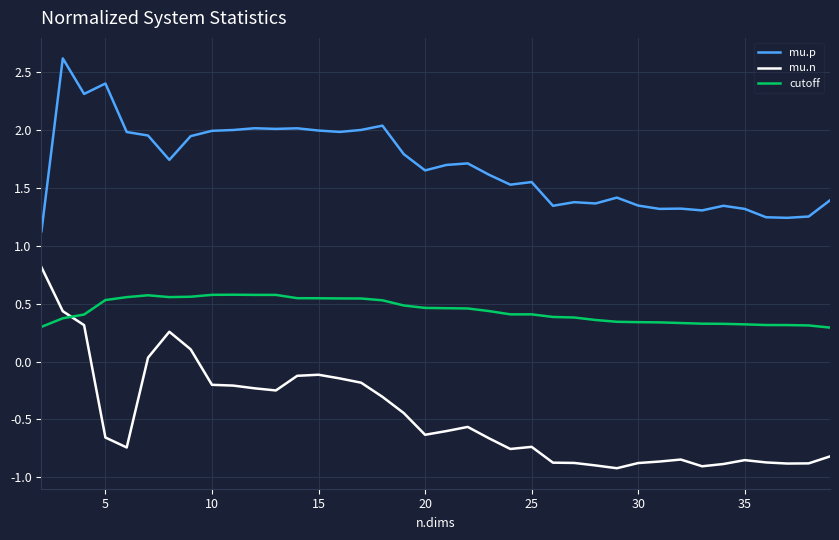

Which series has the largest total across all categories?

mu.p